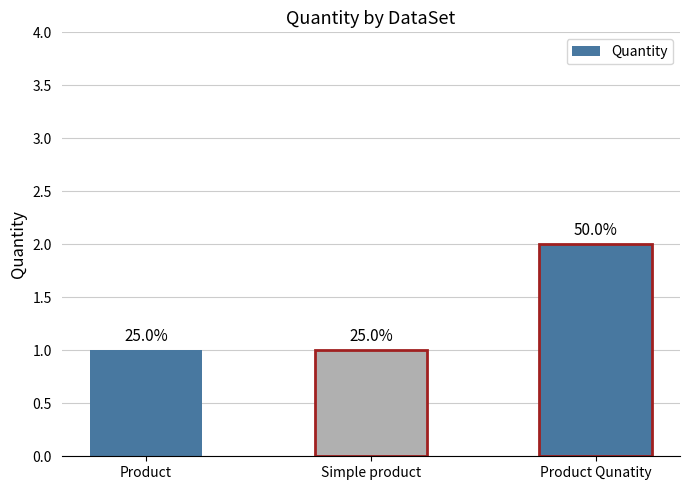

What is the smallest value displayed?

1